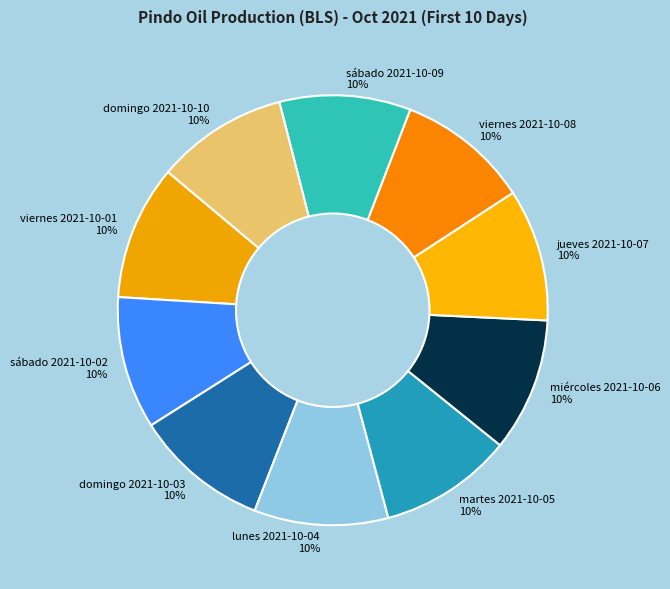

How many slices are in this pie chart?

10